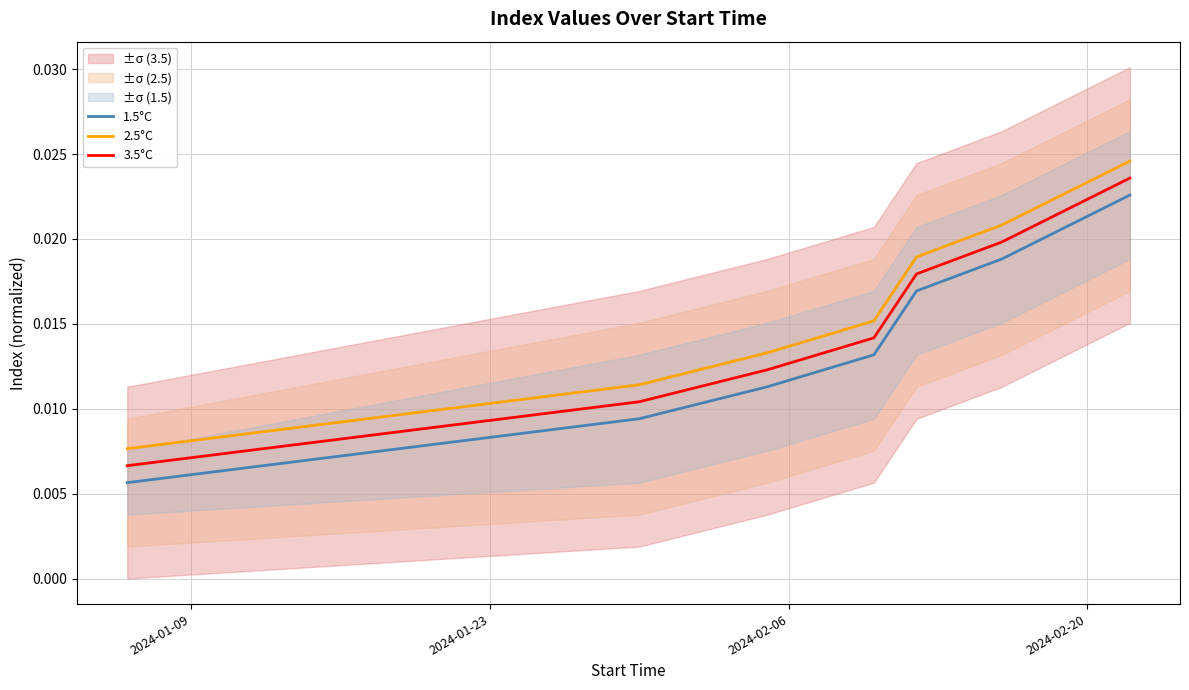

Rank the series by their maximum value, from lowest to highest.

1.5°C, 3.5°C, 2.5°C